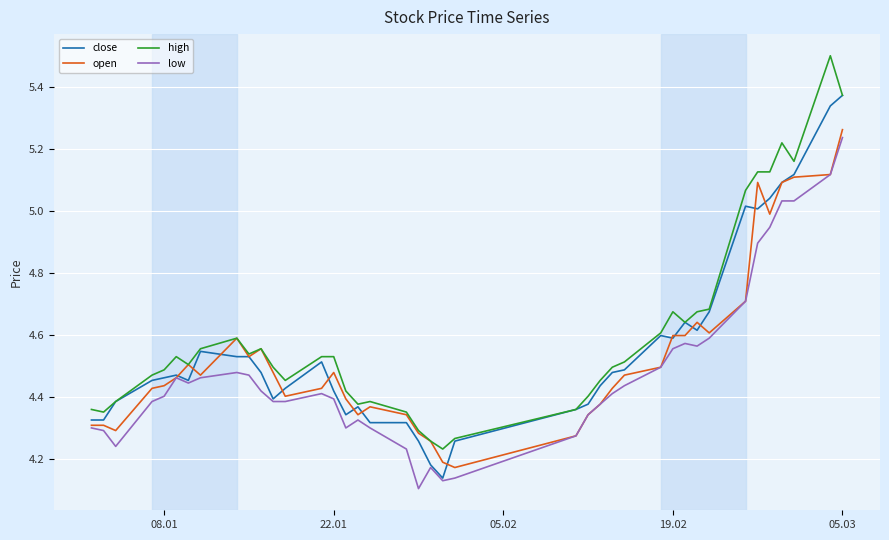

True or false: low and high cross at least once.

False